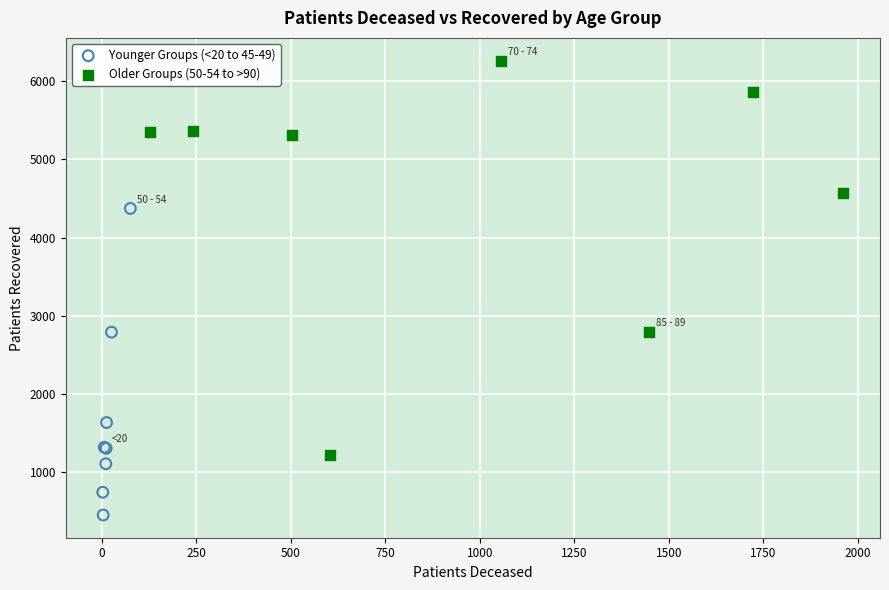

Which series reaches the minimum Y coordinate?

Younger Groups (<20 to 45-49)